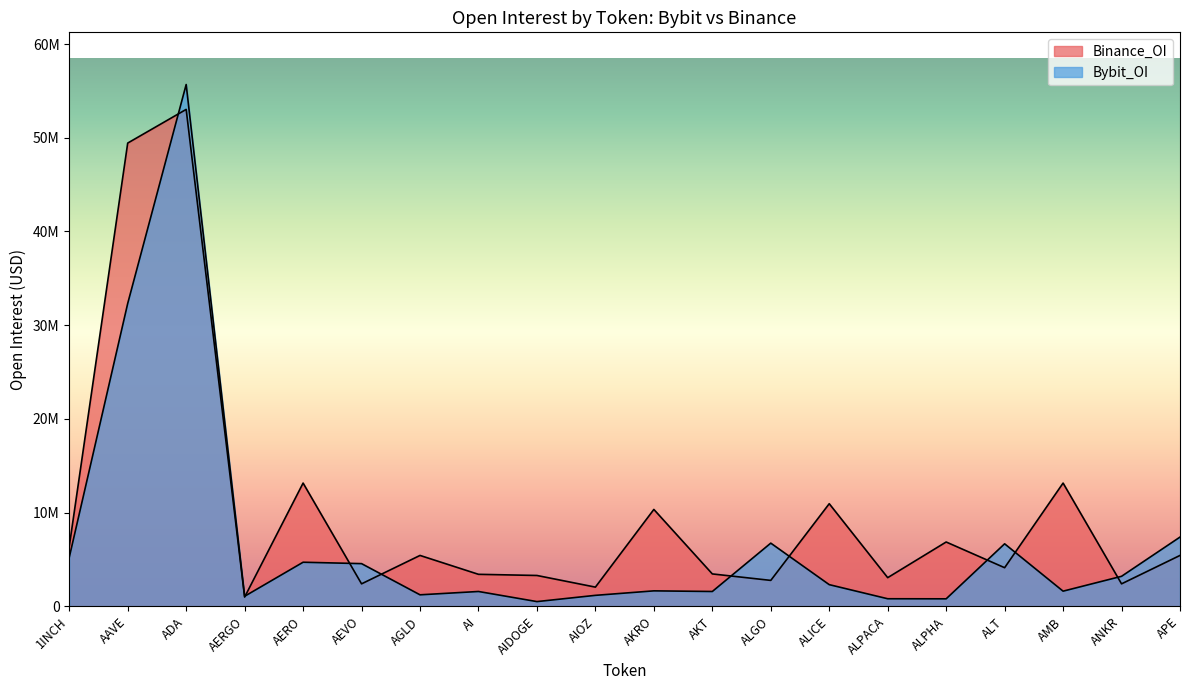

List the series in order of their overall mean, lowest first.

Bybit_OI, Binance_OI